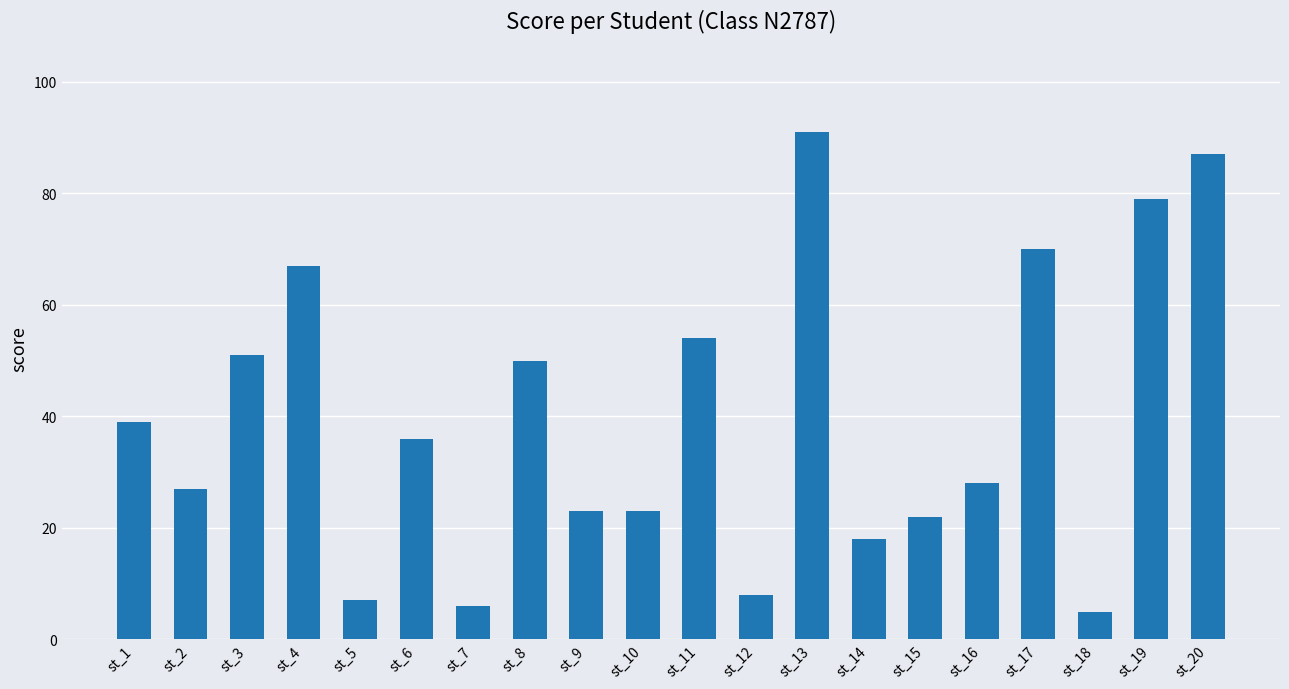

The chart shows a value of 91 at st_13. True or false?

True